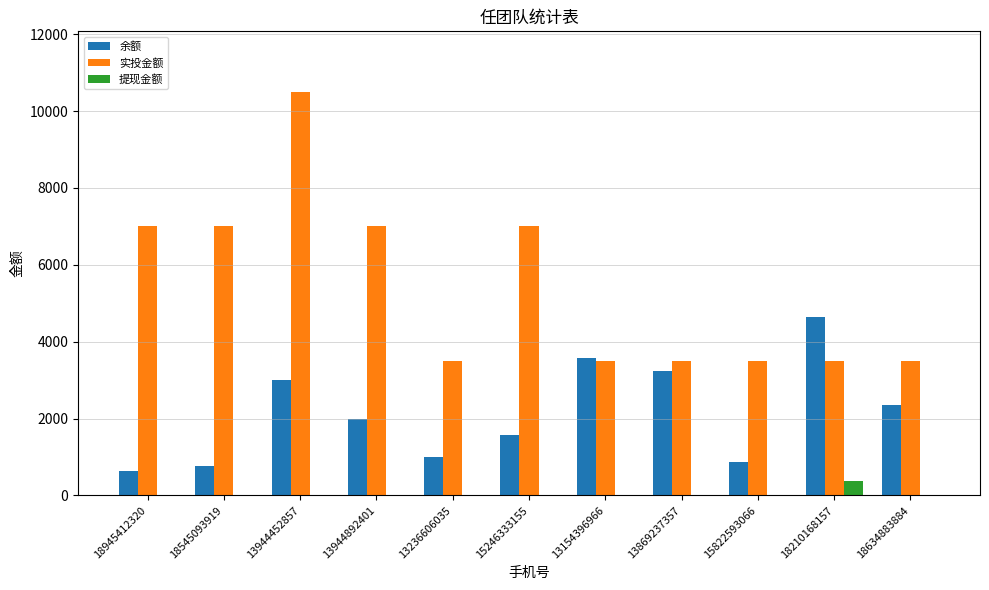

At which label does 余额 first exceed 1995?

13944452857